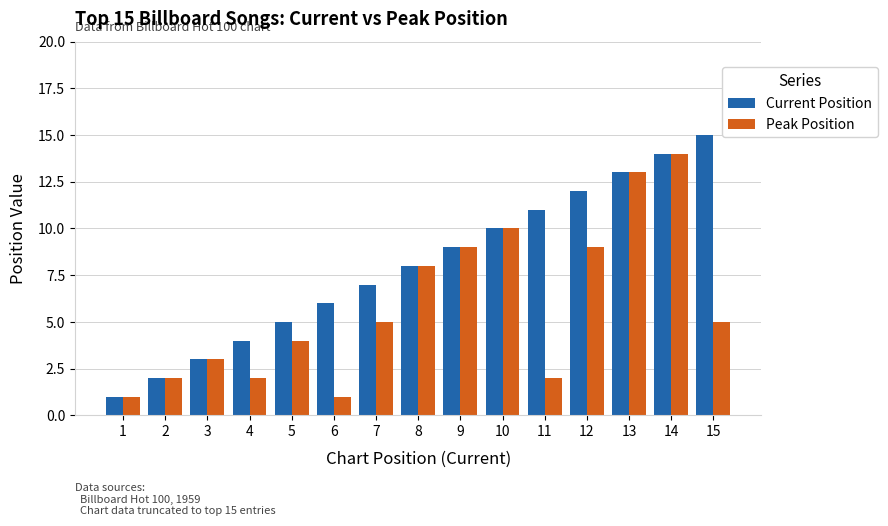

What is the highest value of the Current Position series?

15